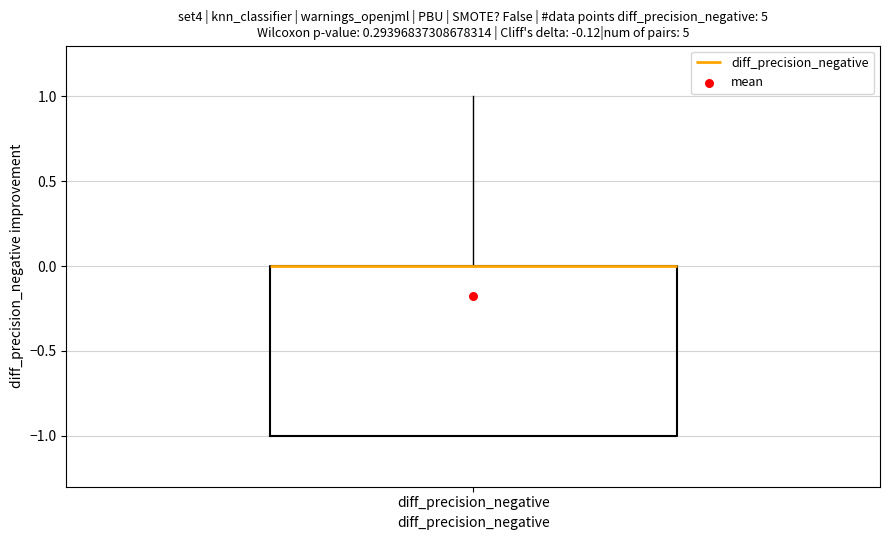

Read this box plot against the y-axis: the position of the median line, the range covered by the box, and the ends of both whiskers. The values are not printed on the chart, so give them approximately, as read against the axis.

median 0 (drawn on the box's upper edge), box -1 to 0, whiskers -1 to 1